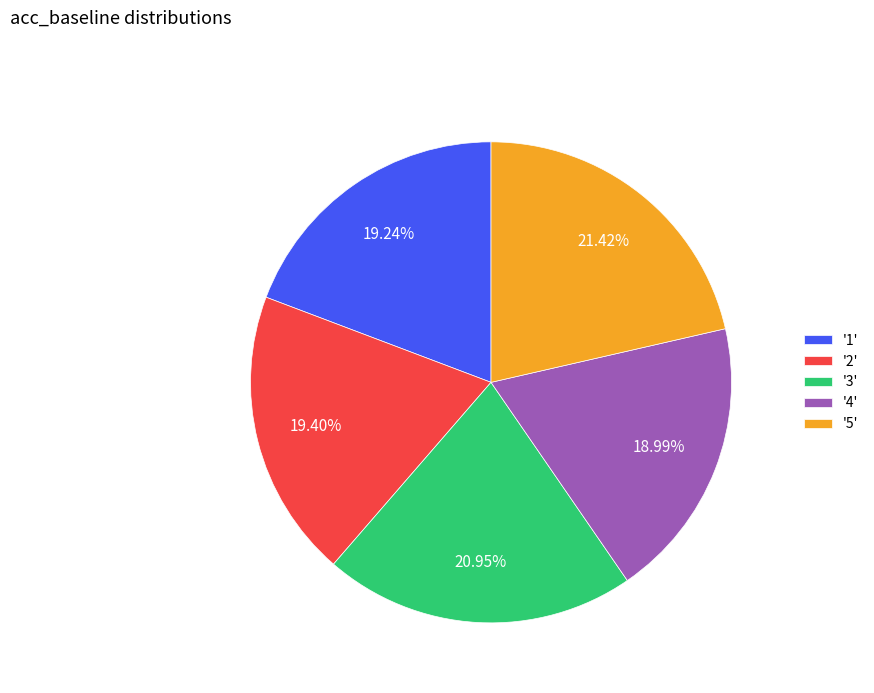

Between '2' and '5', which is larger?

'5'